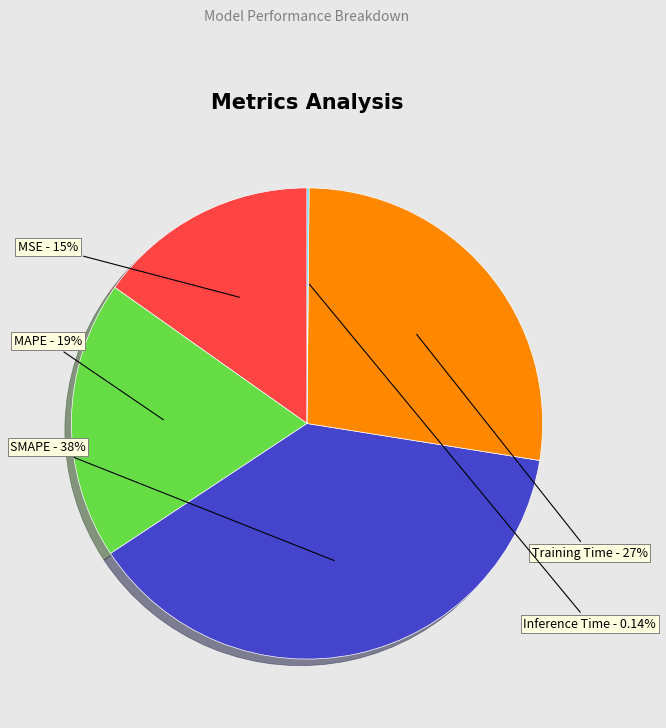

What percentage is the Training Time slice, to the nearest percent?

27%